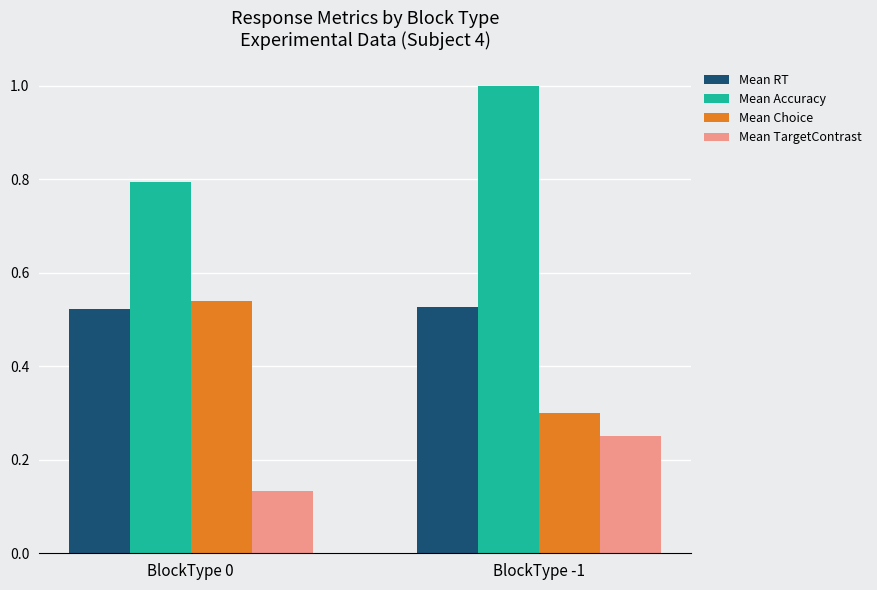

Where is Mean Choice nearest to the value 0?

BlockType -1